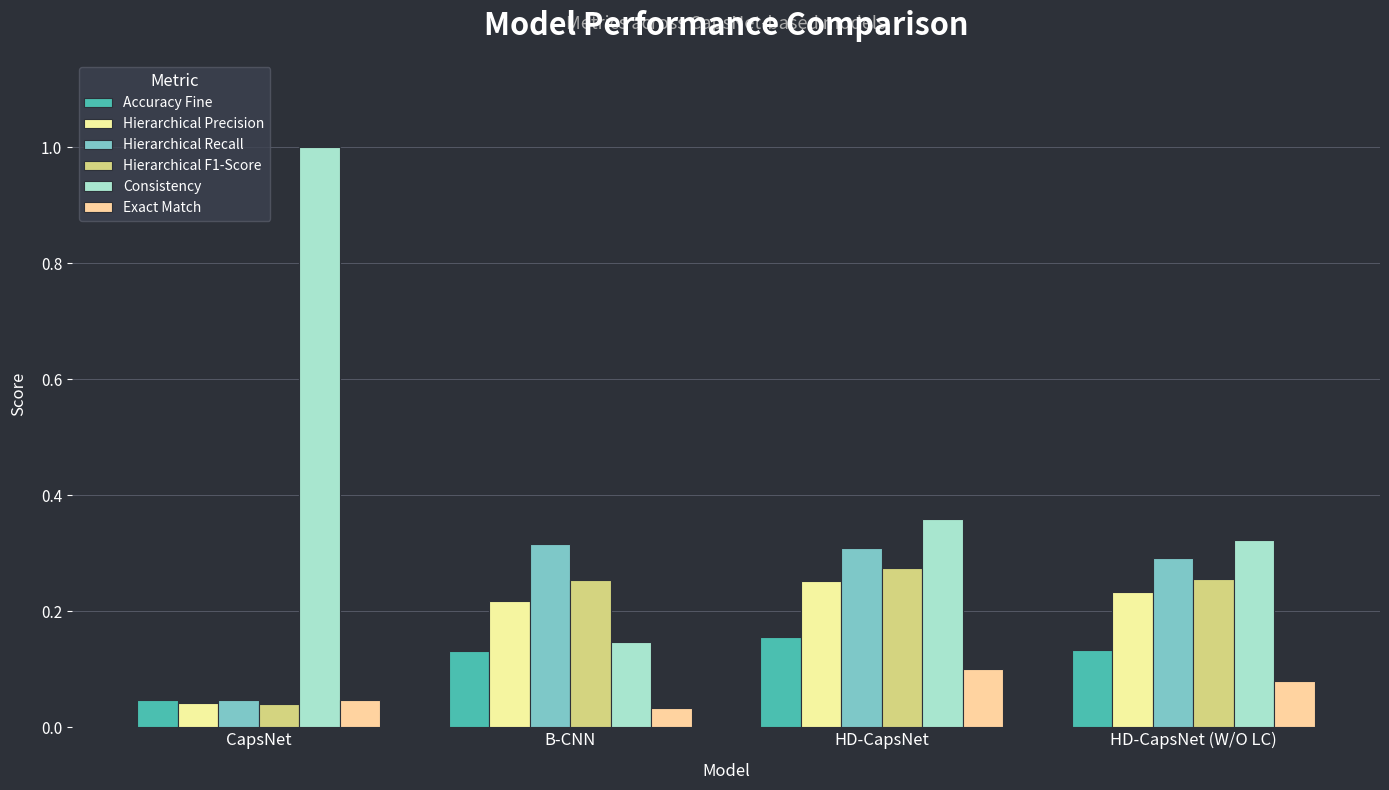

What value does the Hierarchical F1-Score series have at HD-CapsNet?

0.3